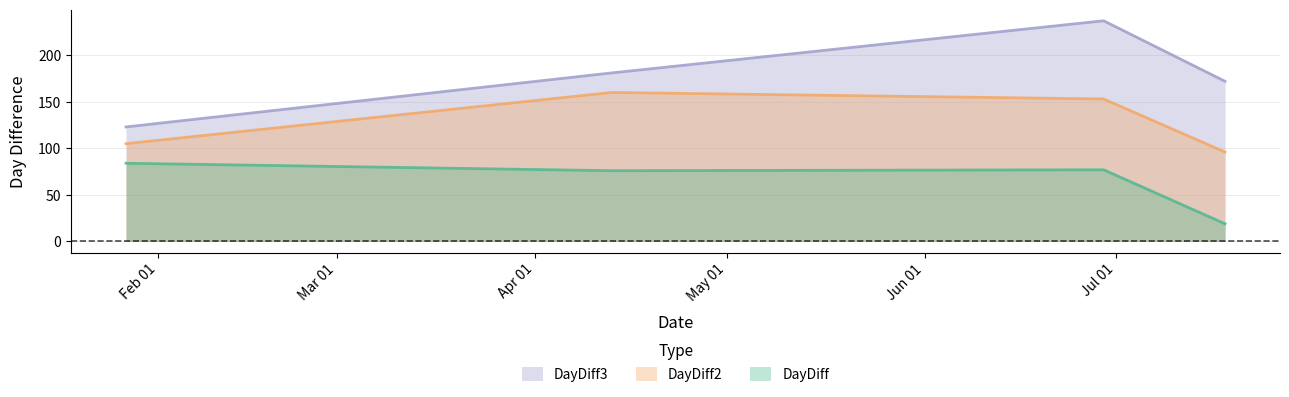

Which series has the largest total across all categories?

DayDiff3